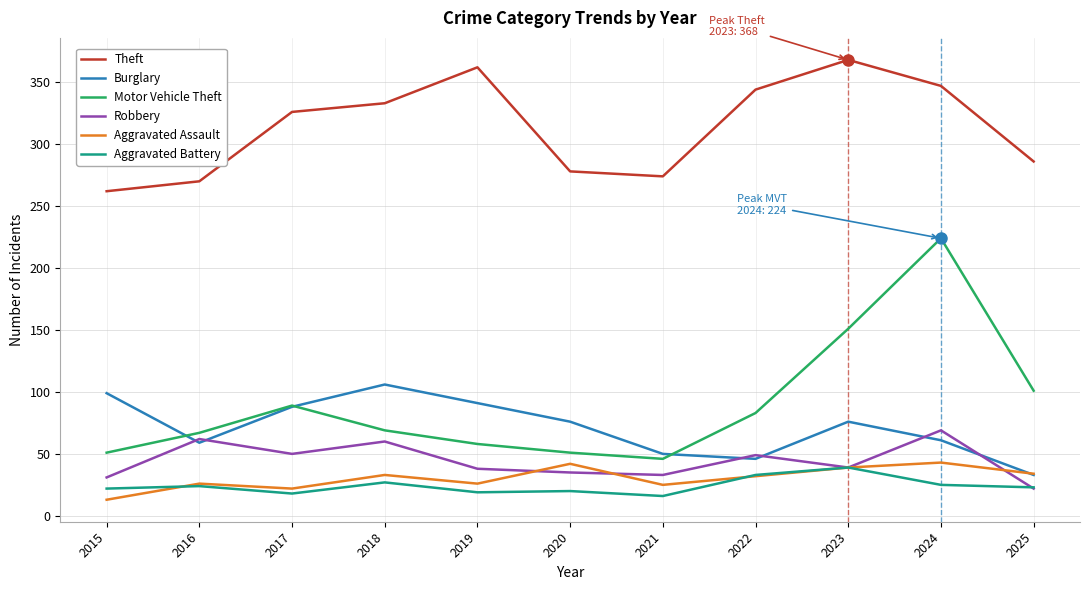

The value of Burglary at 2024 is 61. True or false?

True